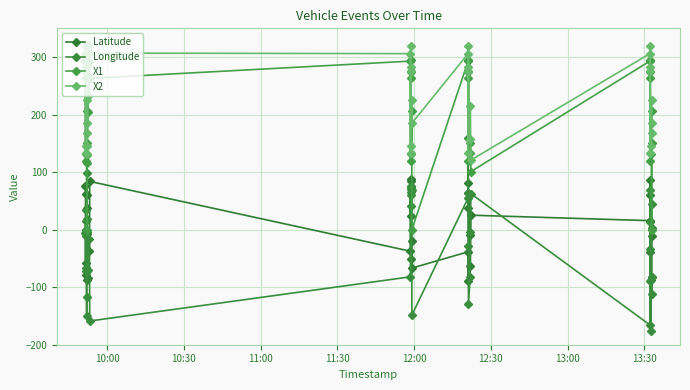

What is the value of the Longitude point at the 18th from the left?

65.8